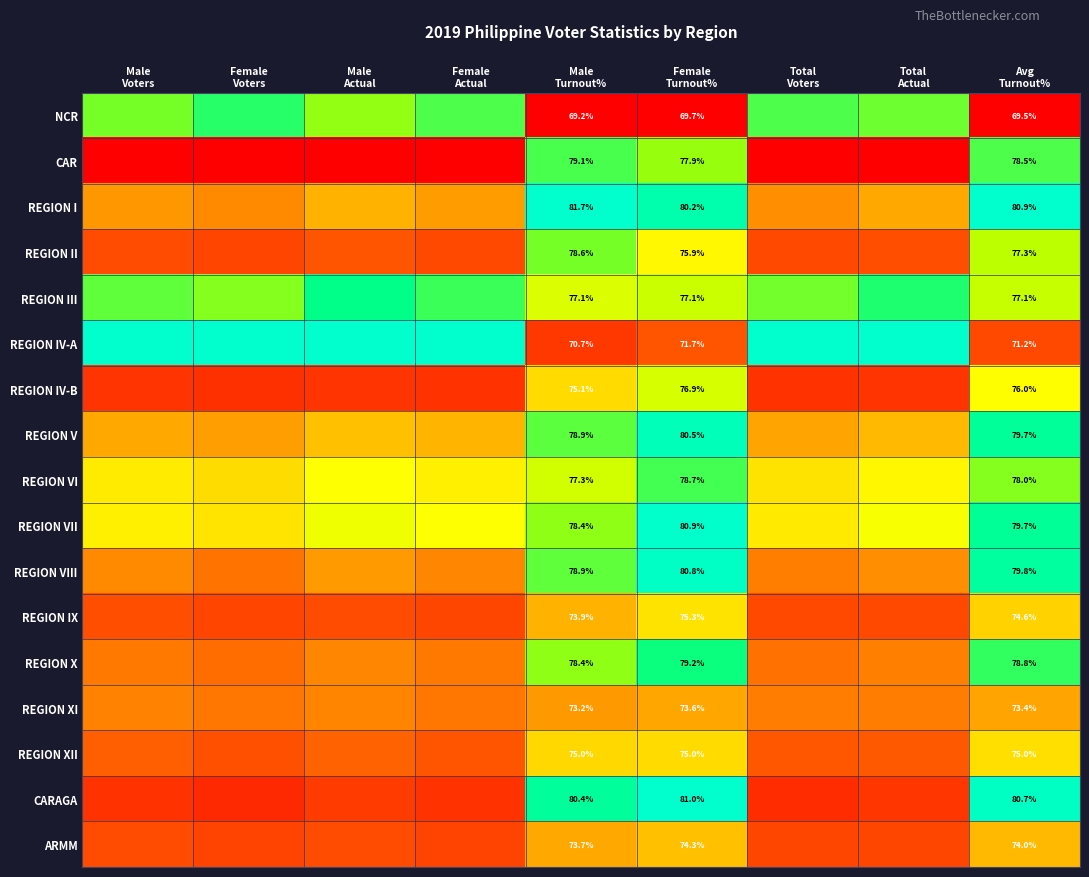

Which series changed the most between Female Actual and Female Turnout%?

CARAGA